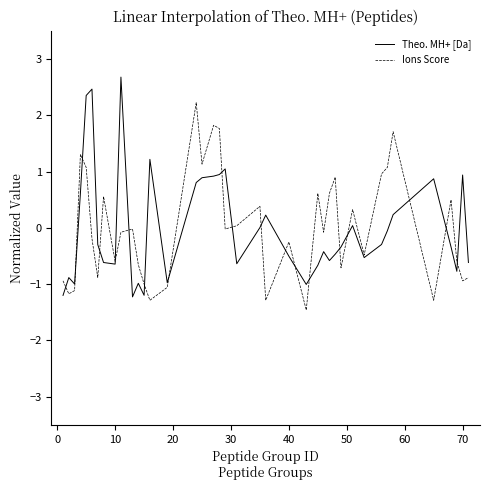

What is the minimum value shown in the chart?

-1.5